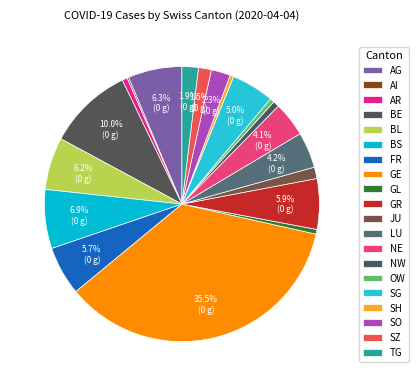

To the nearest percent, what portion does NE represent?

4%